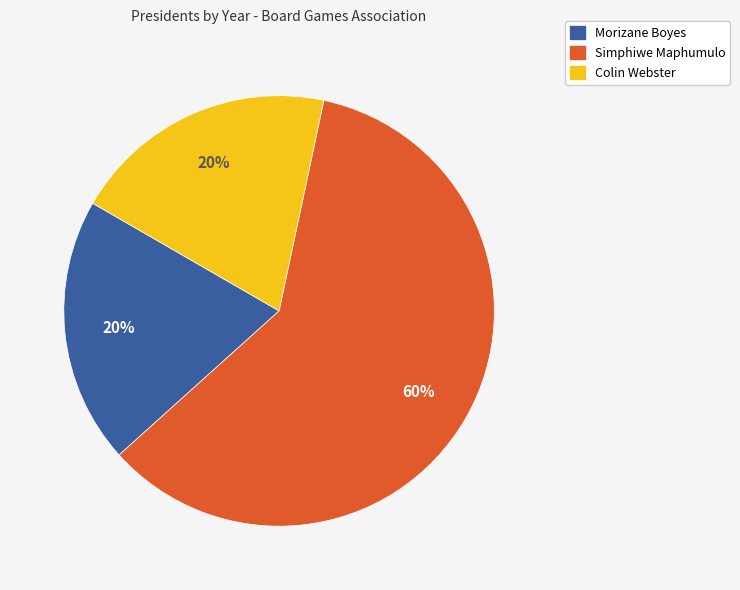

To the nearest percent, what is the difference between the largest and smallest slice percentages?

40%